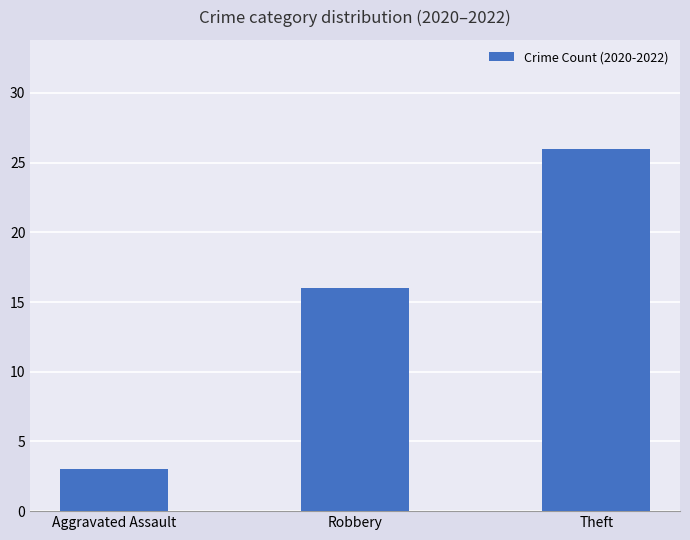

How many data points are less than 16?

1